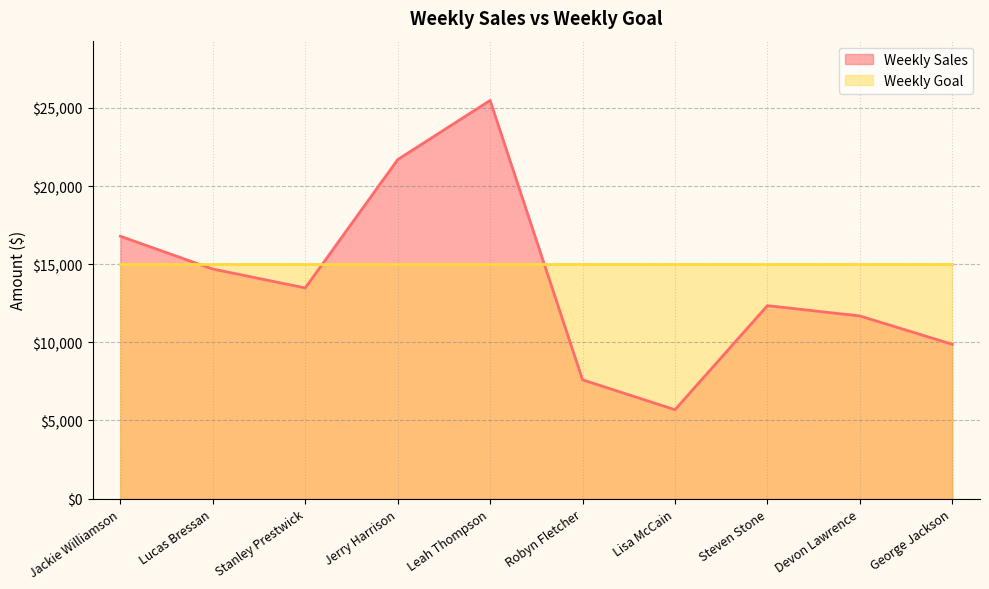

The value at Jackie Williamson is 16785.1. True or false?

True